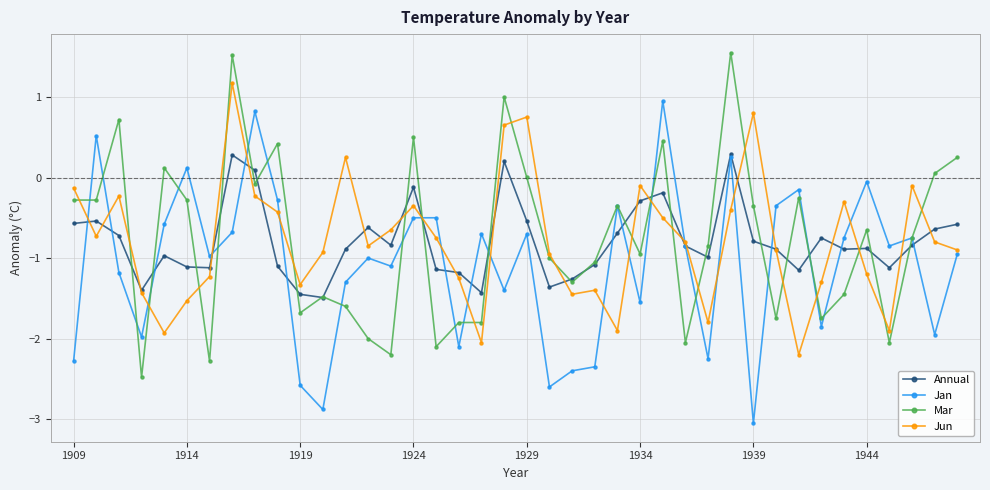

Rank the series by their maximum value, from highest to lowest.

Mar, Jun, Jan, Annual